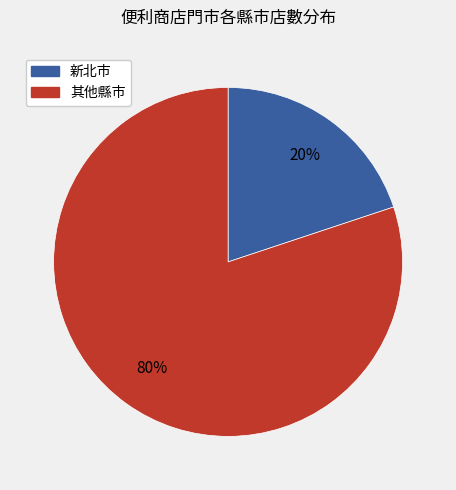

Is there a majority slice in this chart?

Yes